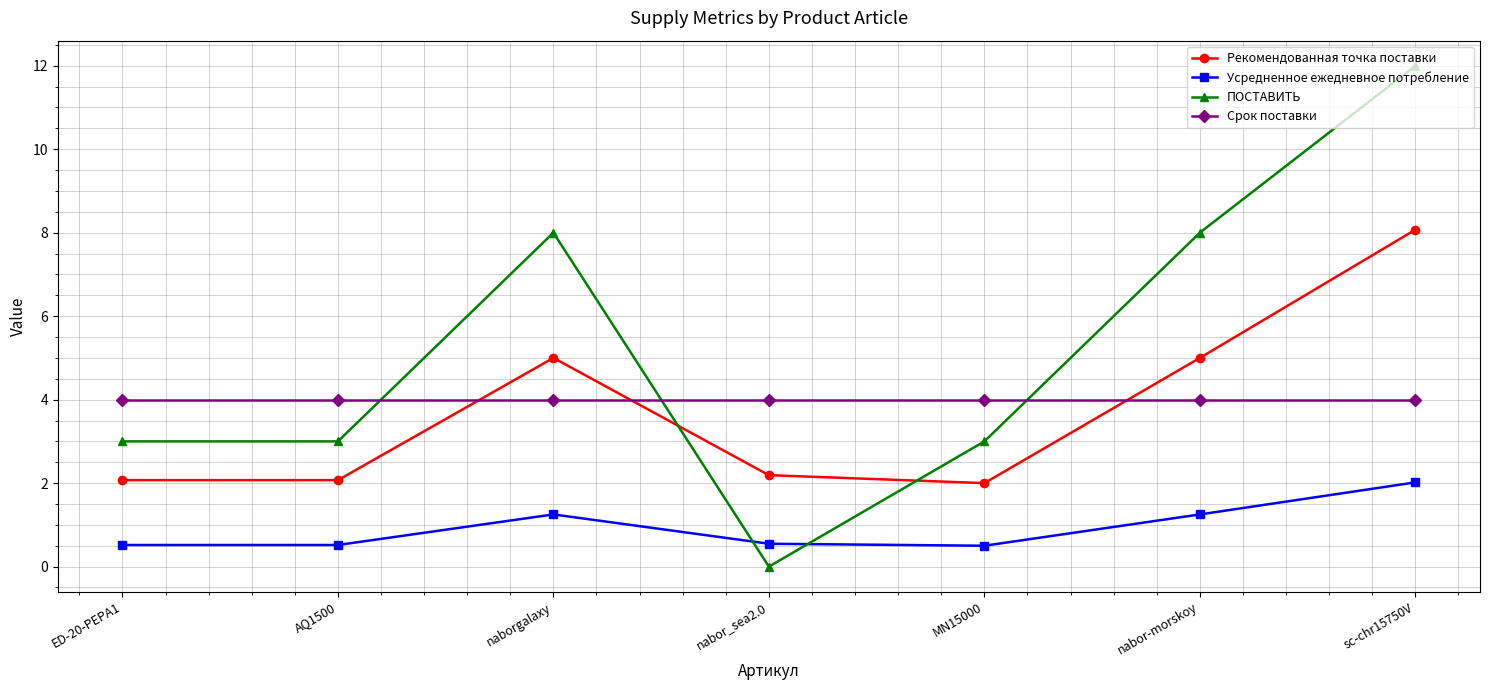

Count the number of categories in the chart.

7